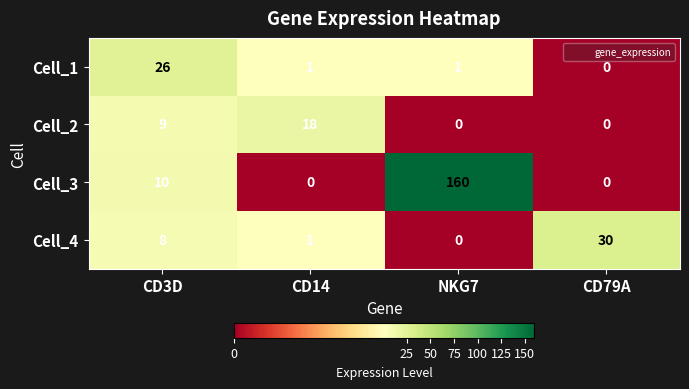

True or false: Cell_3 has a value of -75 at CD14.

False